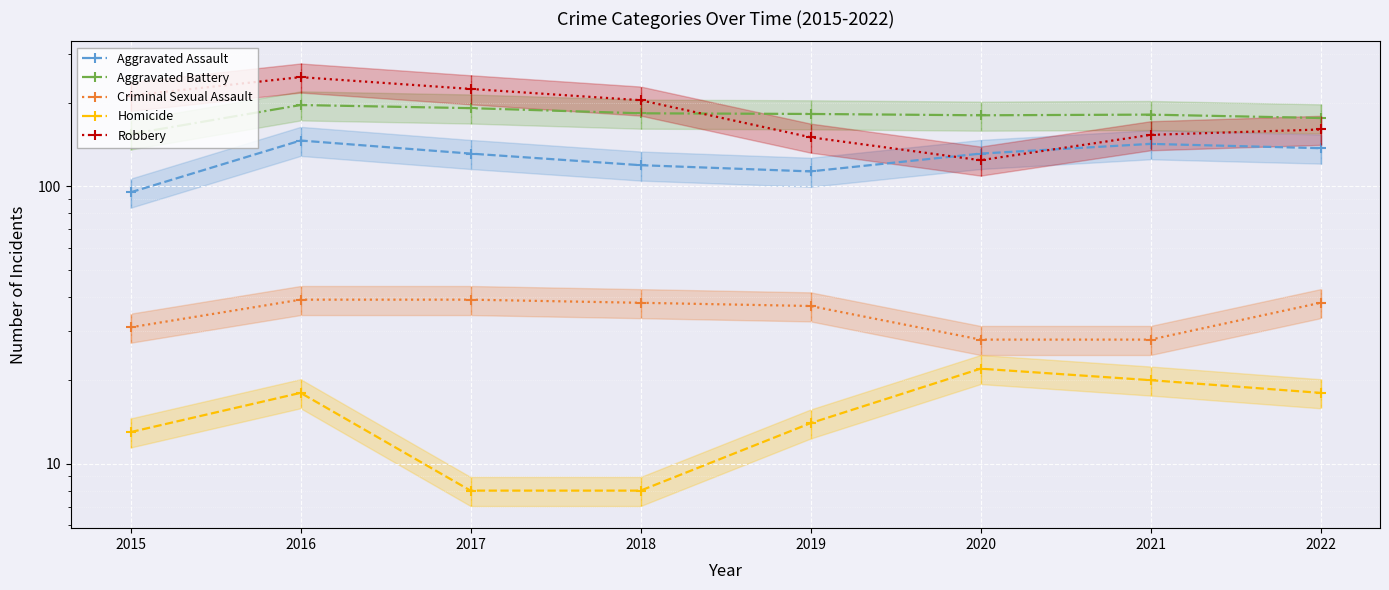

What is the total value across all series at 2022?

529